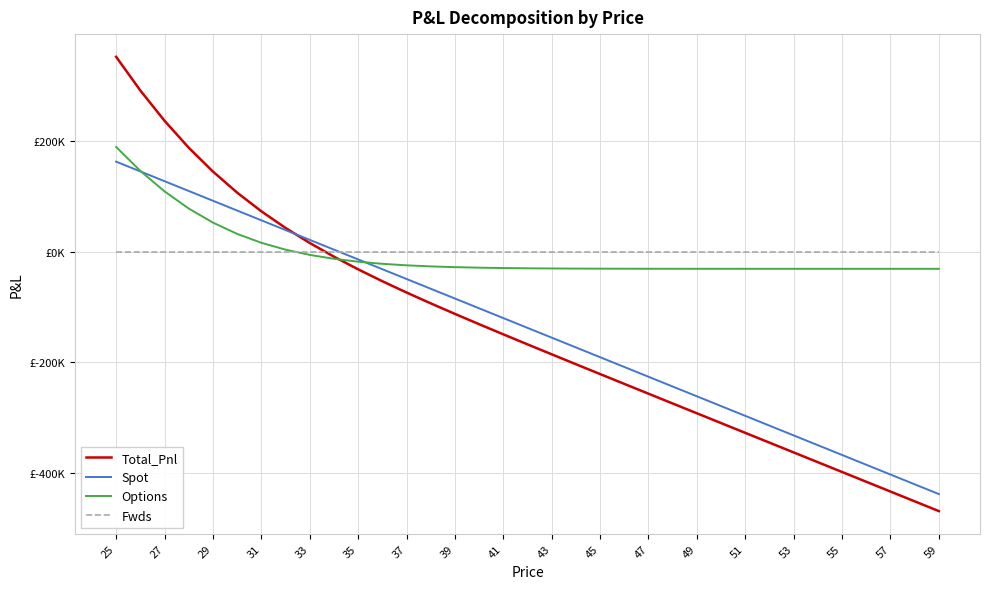

What are all the series names shown in the legend?

Total_Pnl, Spot, Options, Fwds